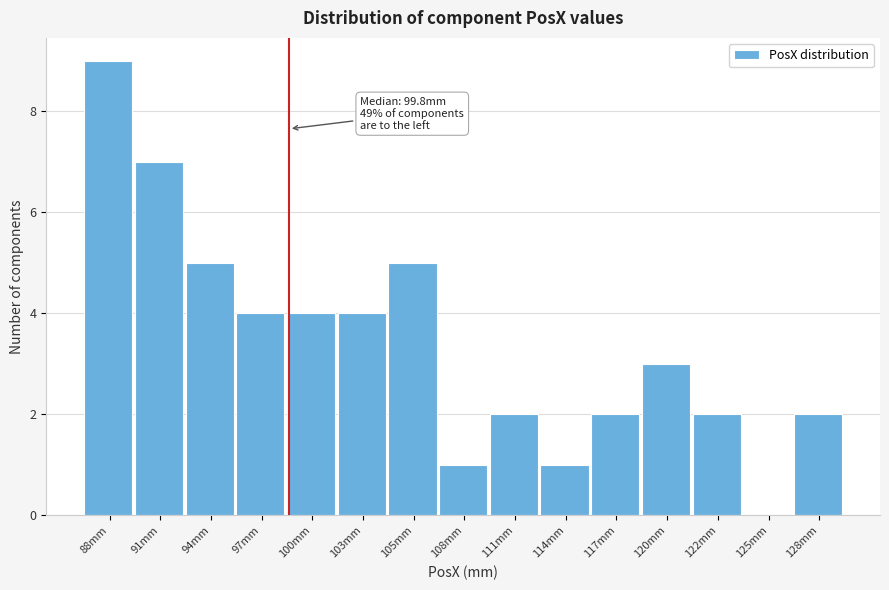

Reading left to right, extract all data points from this chart.

88mm=9	91mm=7	94mm=5	97mm=4	100mm=4	103mm=4	105mm=5	108mm=1	111mm=2	114mm=1	117mm=2	120mm=3	122mm=2	125mm=0	128mm=2